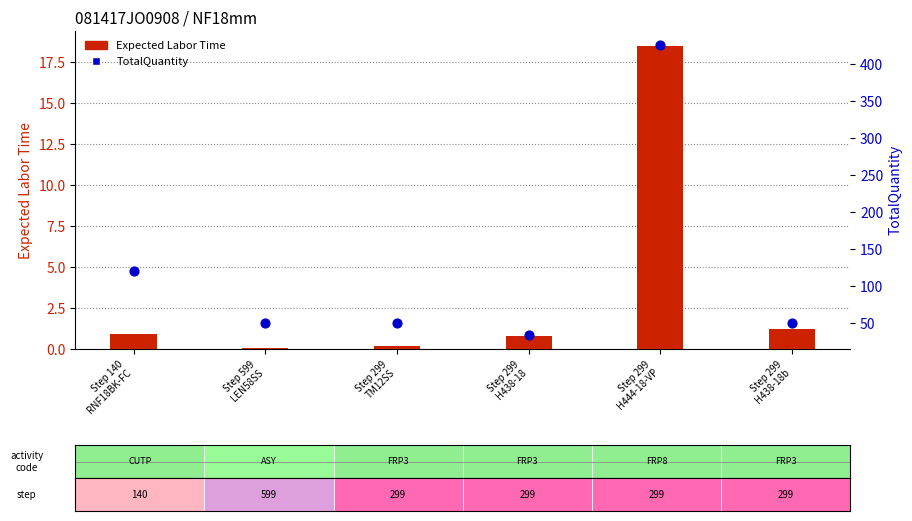

Which series has the largest Y range (max minus min)?

TotalQuantity